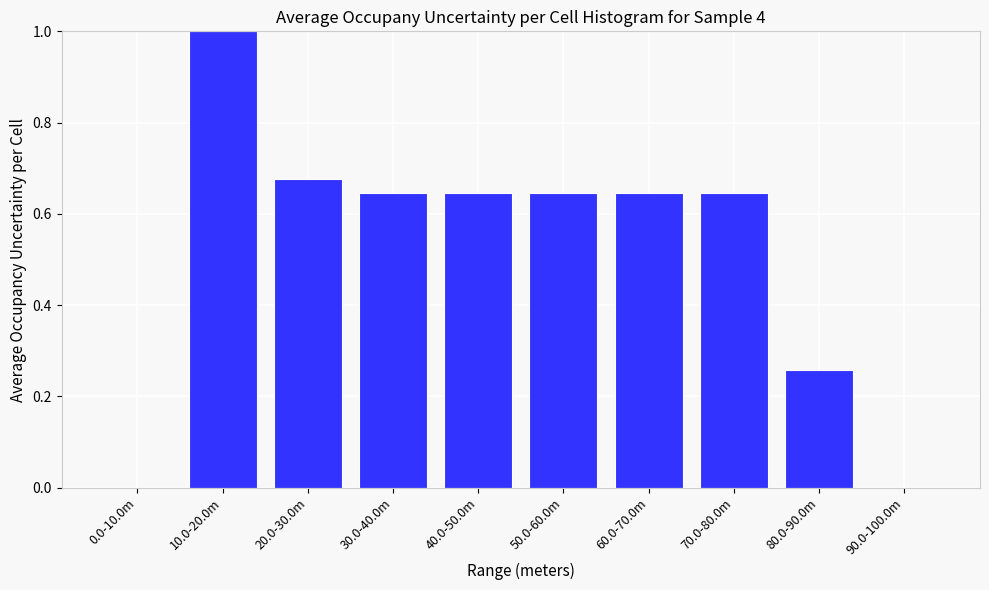

What is the sum of the values at 50.0-60.0m and 80.0-90.0m?

0.9